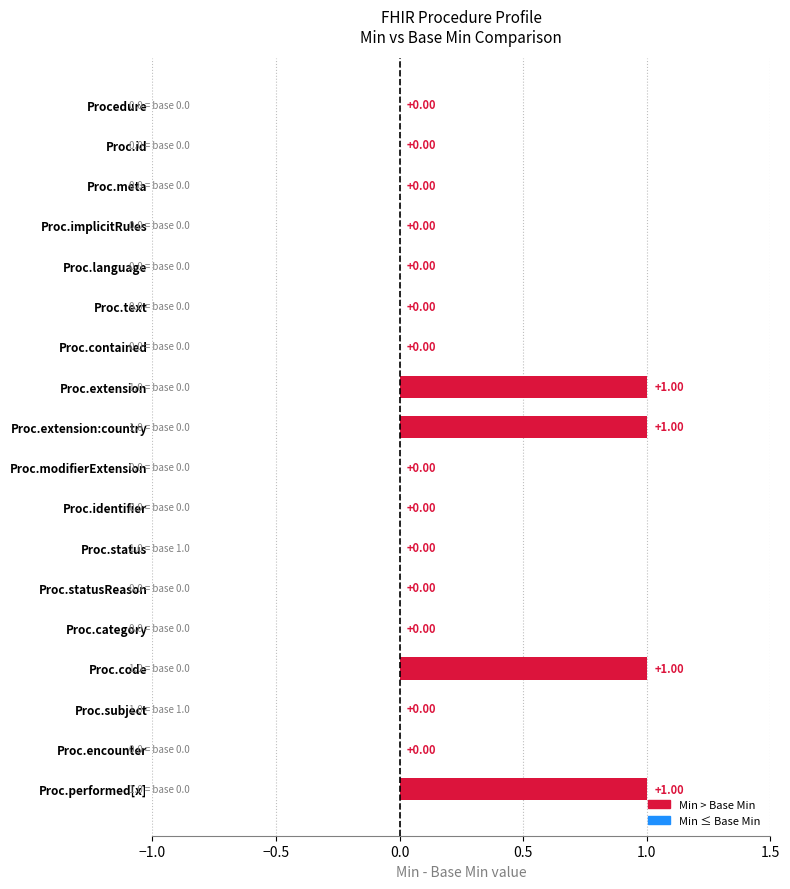

What is the maximum value shown in the chart?

1